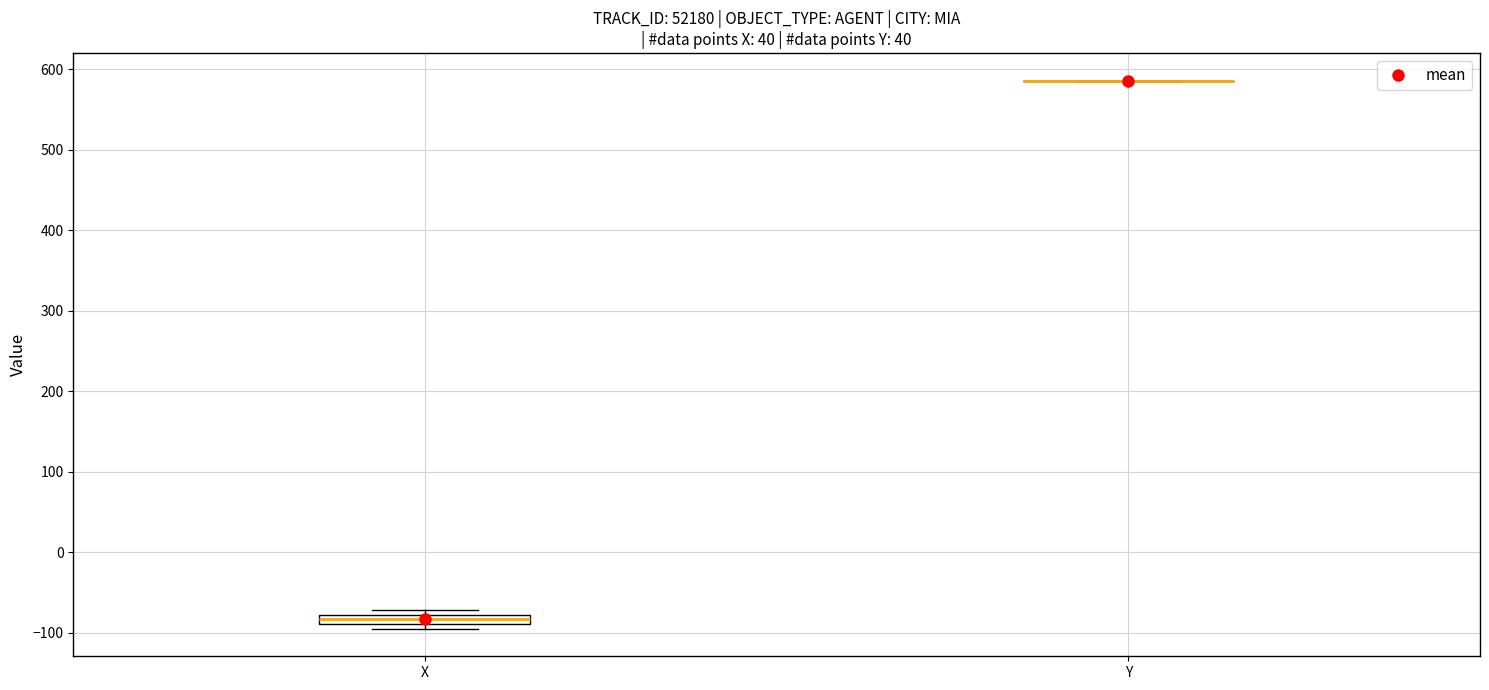

Which box is the tallest, from its lower edge to its upper edge?

X